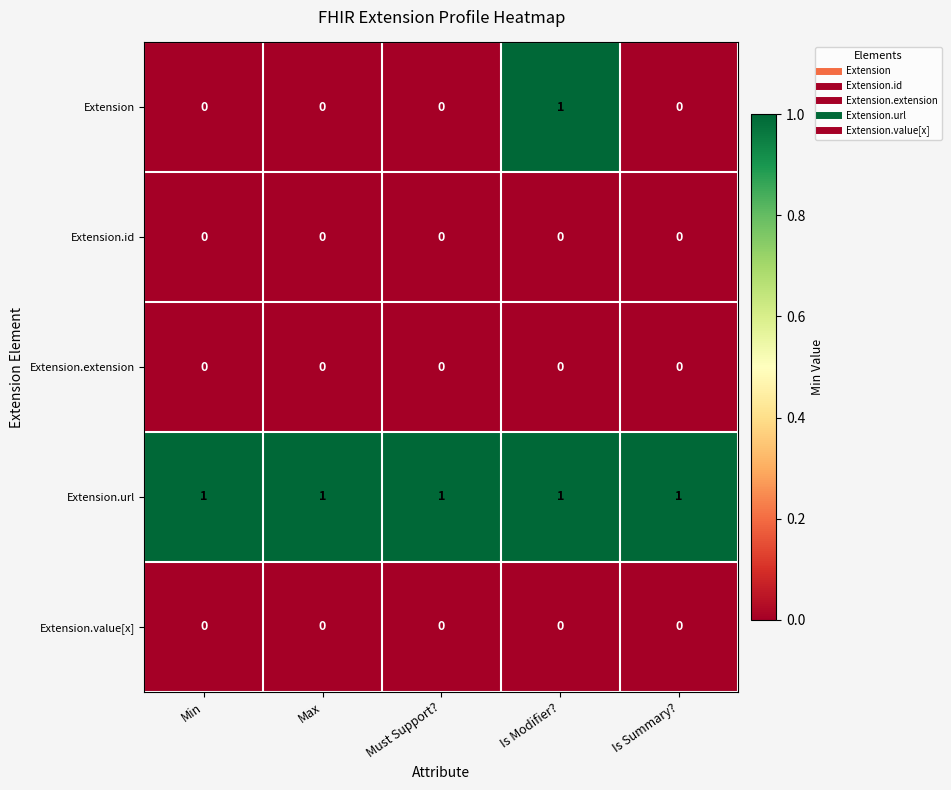

Reading left to right, transcribe all the data shown in this chart.

Extension: Min=0	Max=0	Must Support?=0	Is Modifier?=1	Is Summary?=0
Extension.id: Min=0	Max=0	Must Support?=0	Is Modifier?=0	Is Summary?=0
Extension.extension: Min=0	Max=0	Must Support?=0	Is Modifier?=0	Is Summary?=0
Extension.url: Min=1	Max=1	Must Support?=1	Is Modifier?=1	Is Summary?=1
Extension.value[x]: Min=0	Max=0	Must Support?=0	Is Modifier?=0	Is Summary?=0